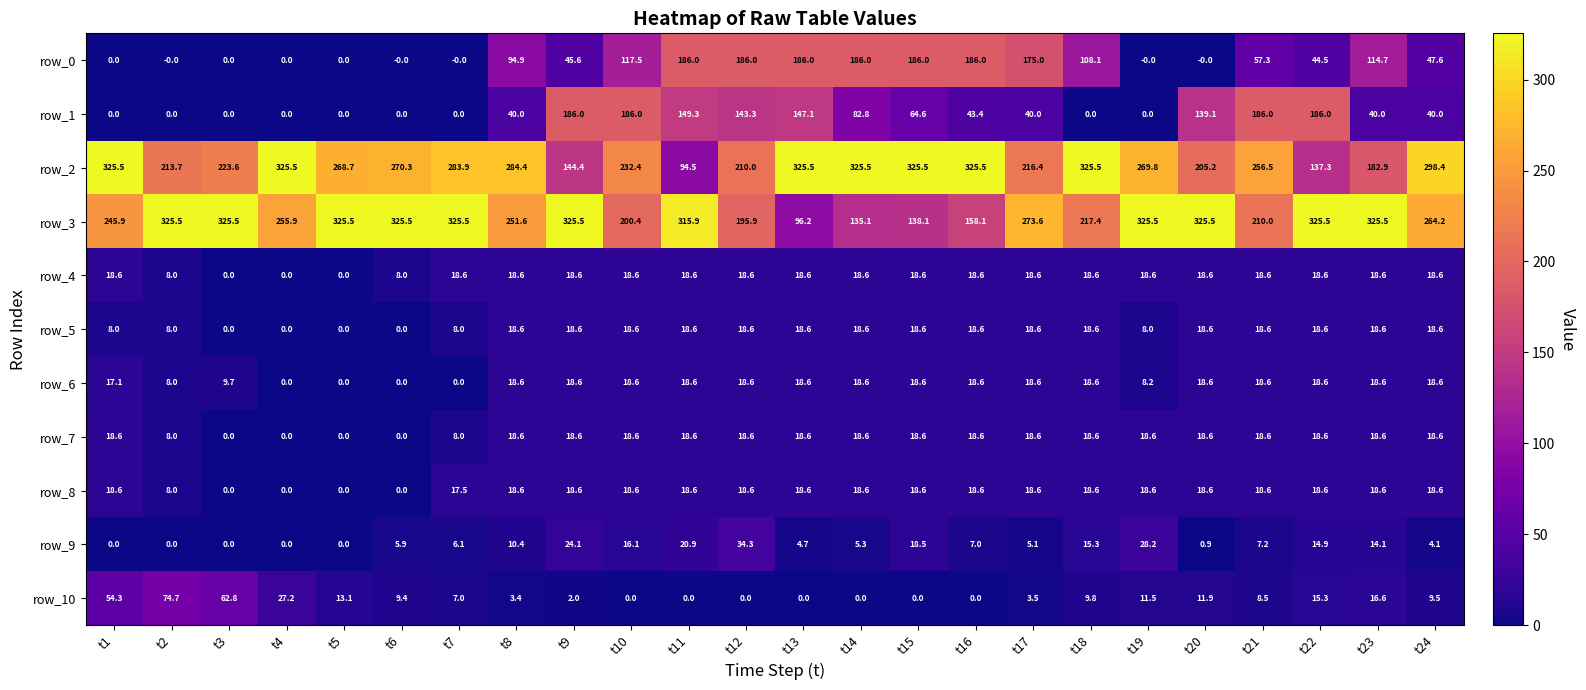

What is the sum of all row_9 values?

243.1